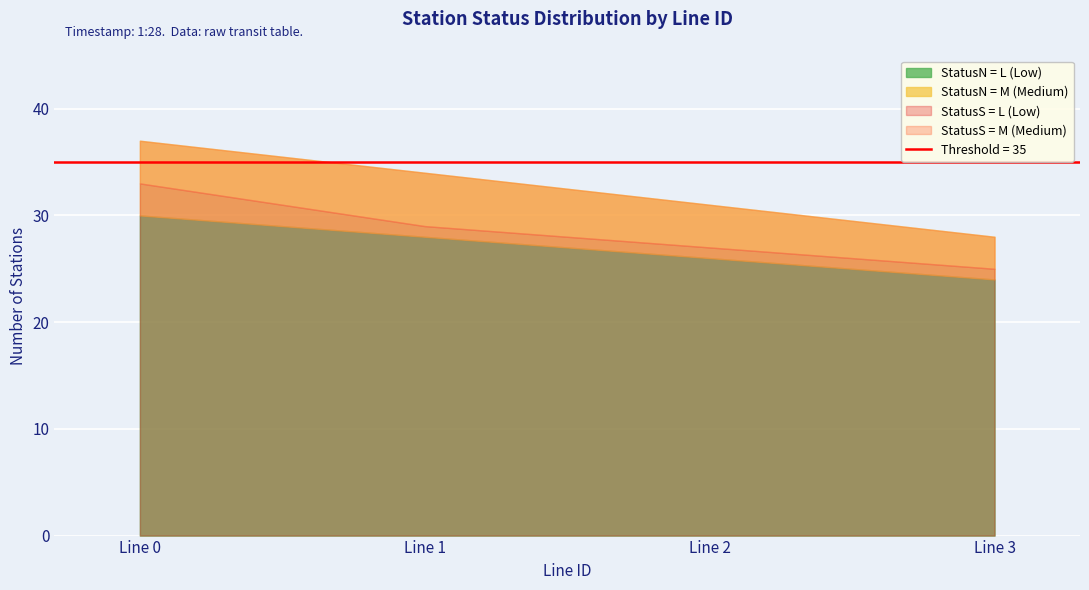

Does the chart display data point markers on the line(s)?

No